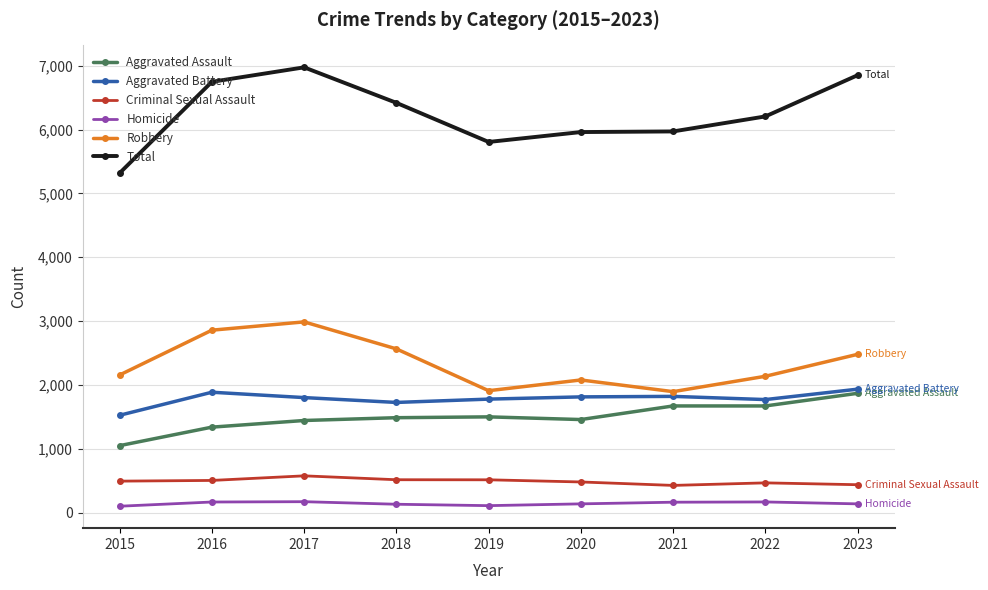

Which series has the widest spread of values?

Total